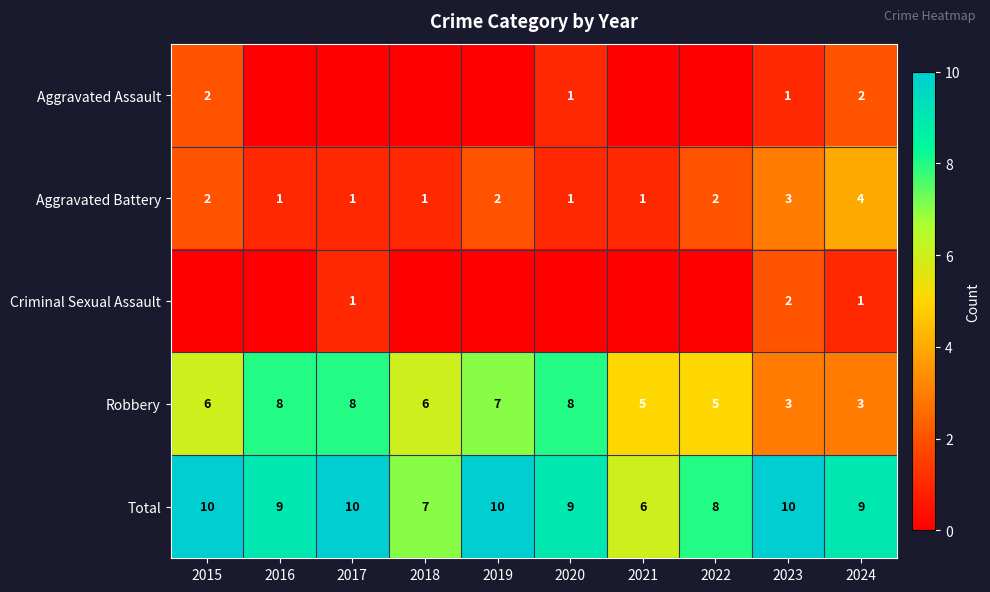

The value of Aggravated Battery at 2021 is 1. True or false?

True